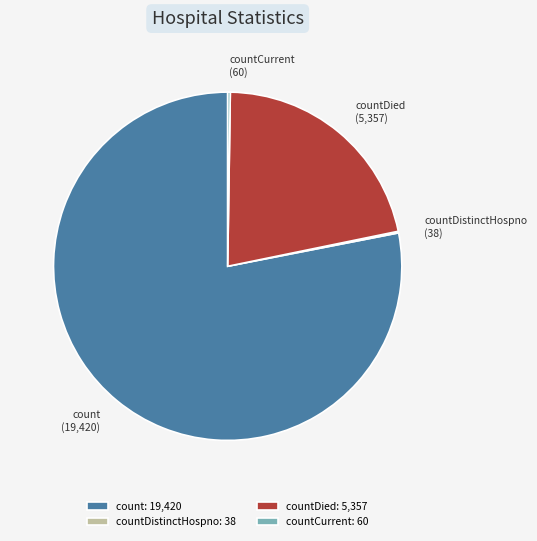

True or false: countDied accounts for 22% of the total.

True